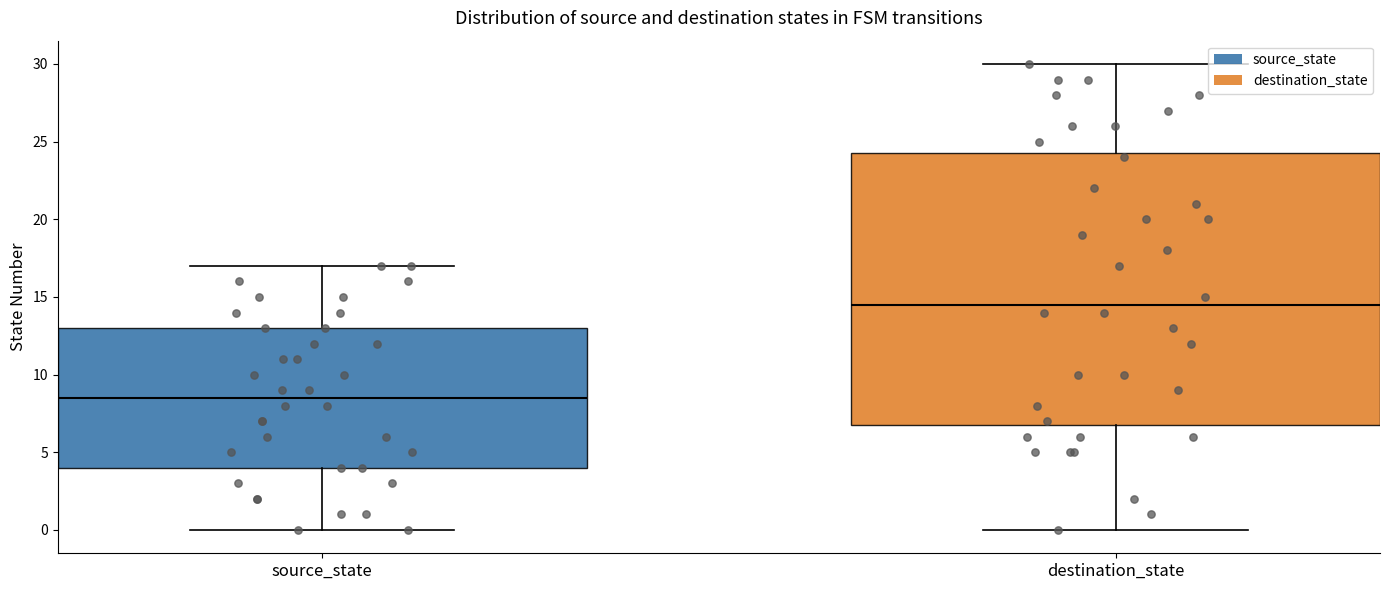

Reading left to right, transcribe this box plot: for each box, give where its median line is, the range the box spans, and where its two whiskers end, as read against the y-axis. The values are not printed on the chart, so give them approximately, as read against the axis.

source_state: median 8.5, box 4.0 to 13.0, whiskers 0.0 to 17.0
destination_state: median 14.5, box 7.0 to 24.5, whiskers 0.0 to 30.0